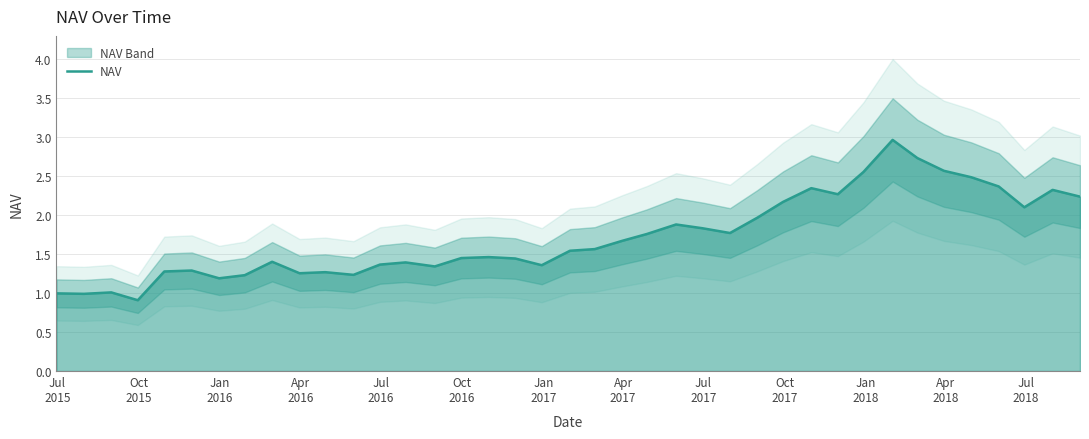

What is the sum of all values?

66.9